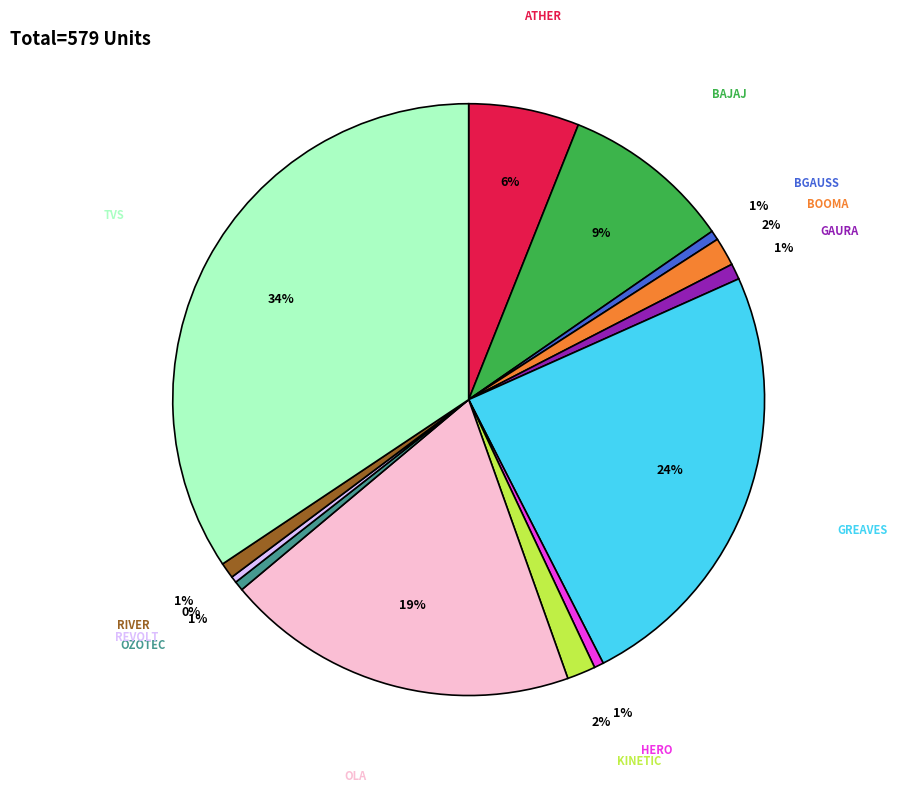

Is there any slice that represents more than half of the pie?

No